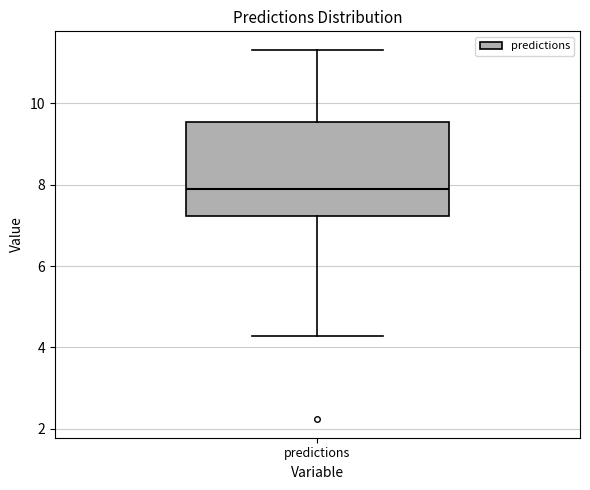

Read this box plot against the y-axis: the position of the median line, the range covered by the box, and the ends of both whiskers. The values are not printed on the chart, so give them approximately, as read against the axis.

median 8.0, box 7.2 to 9.6, whiskers 4.2 to 11.4